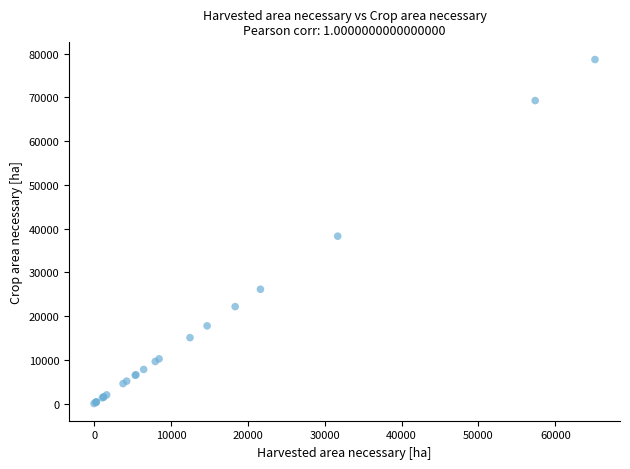

What Y value in the scatter plot is closest to 39340?

38275.6